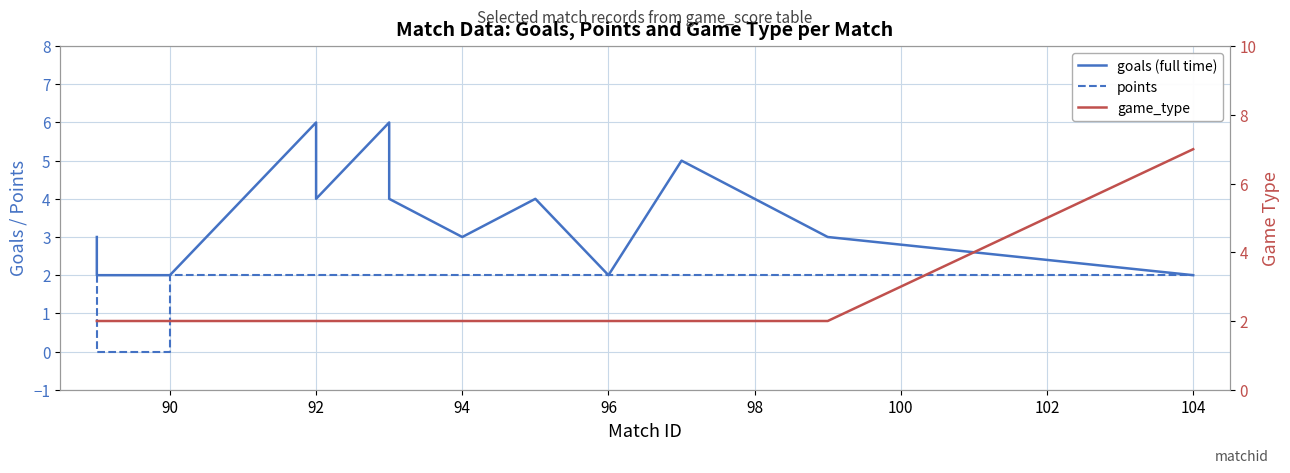

Which series has the widest spread of values?

game_type